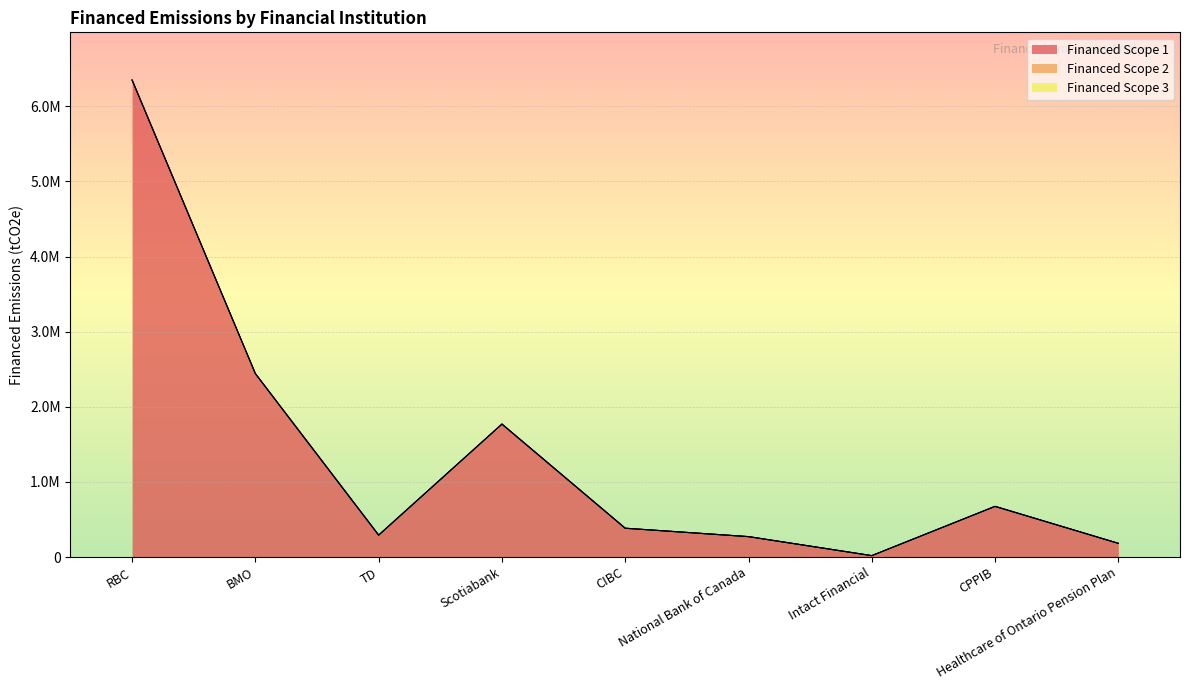

In Financed Scope 1, how many points are higher than both neighbors (excluding endpoints)?

2